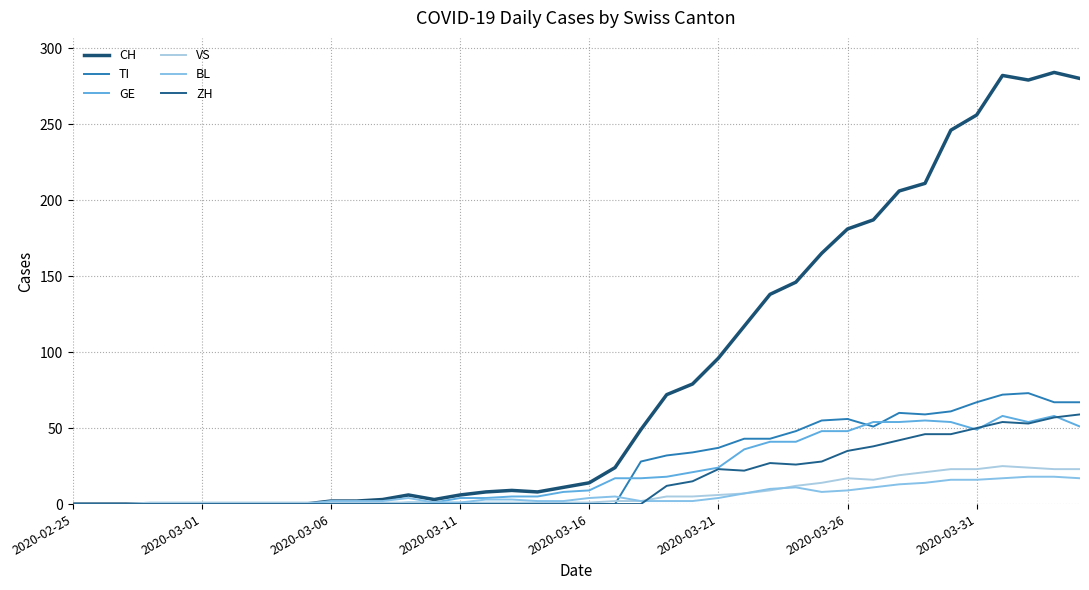

True or false: BL has more than 1 interior local peaks.

True